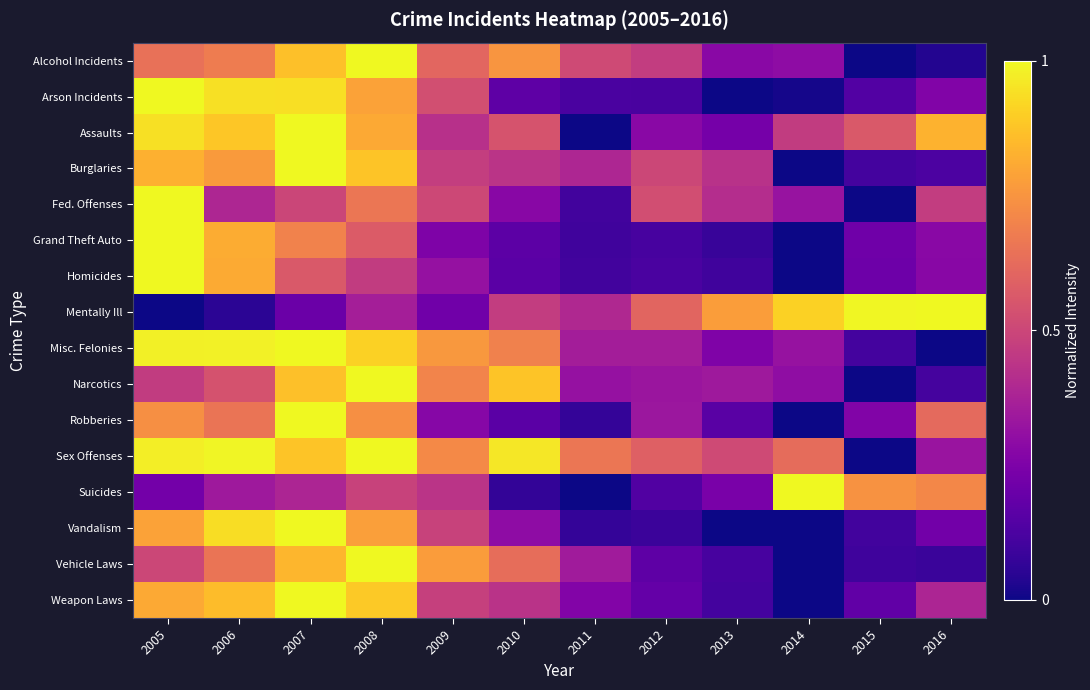

Between 2009 and 2012, which series saw the biggest shift?

Vehicle Laws